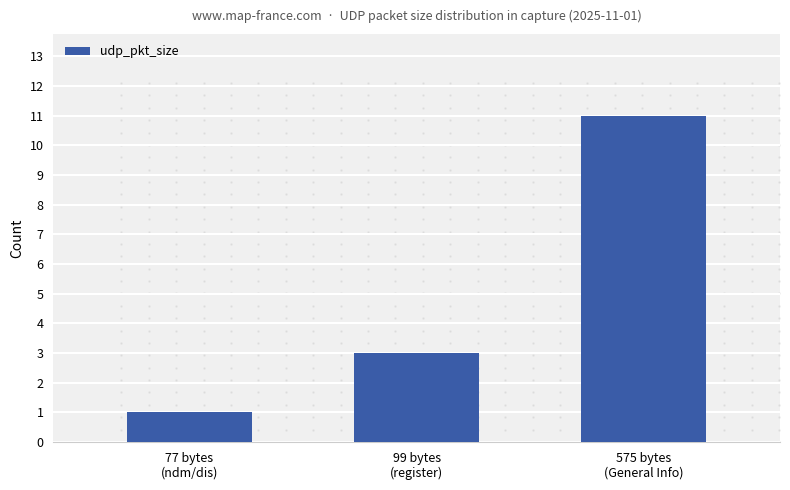

Reading right to left, extract all data points from this chart.

11	3	1